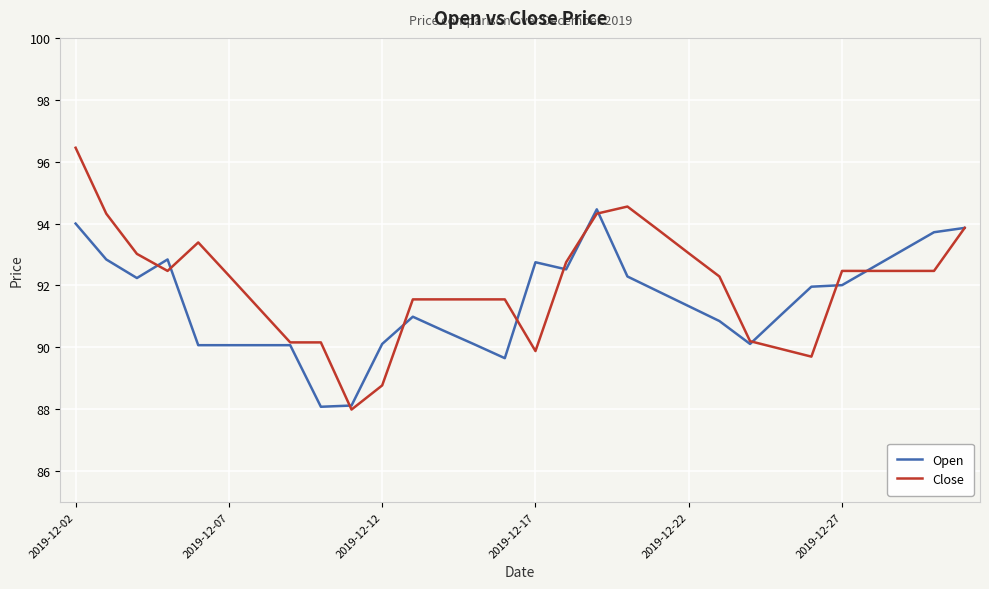

Which series has the widest spread of values?

Close